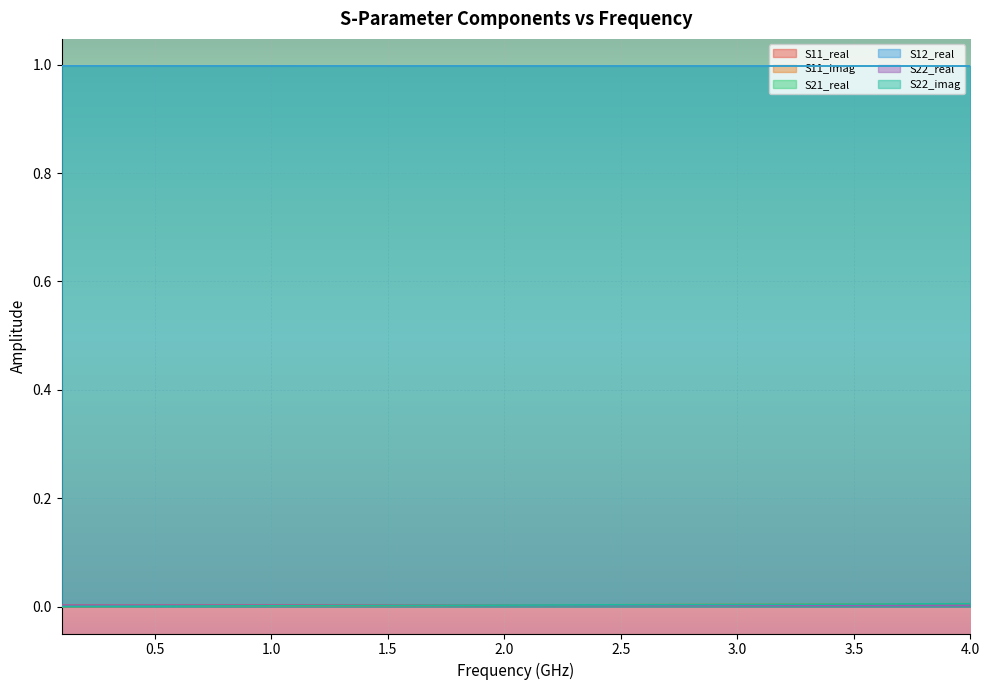

True or false: S11_imag has more than 1 points higher than both neighbors.

False